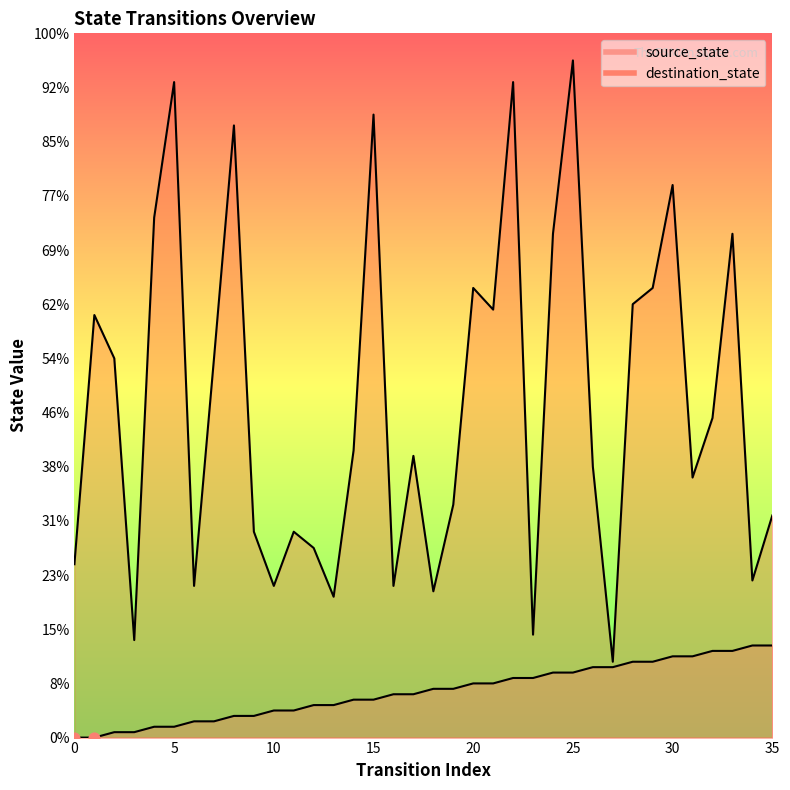

Is the value of source_state at 24 greater than the value of destination_state at 17?

No